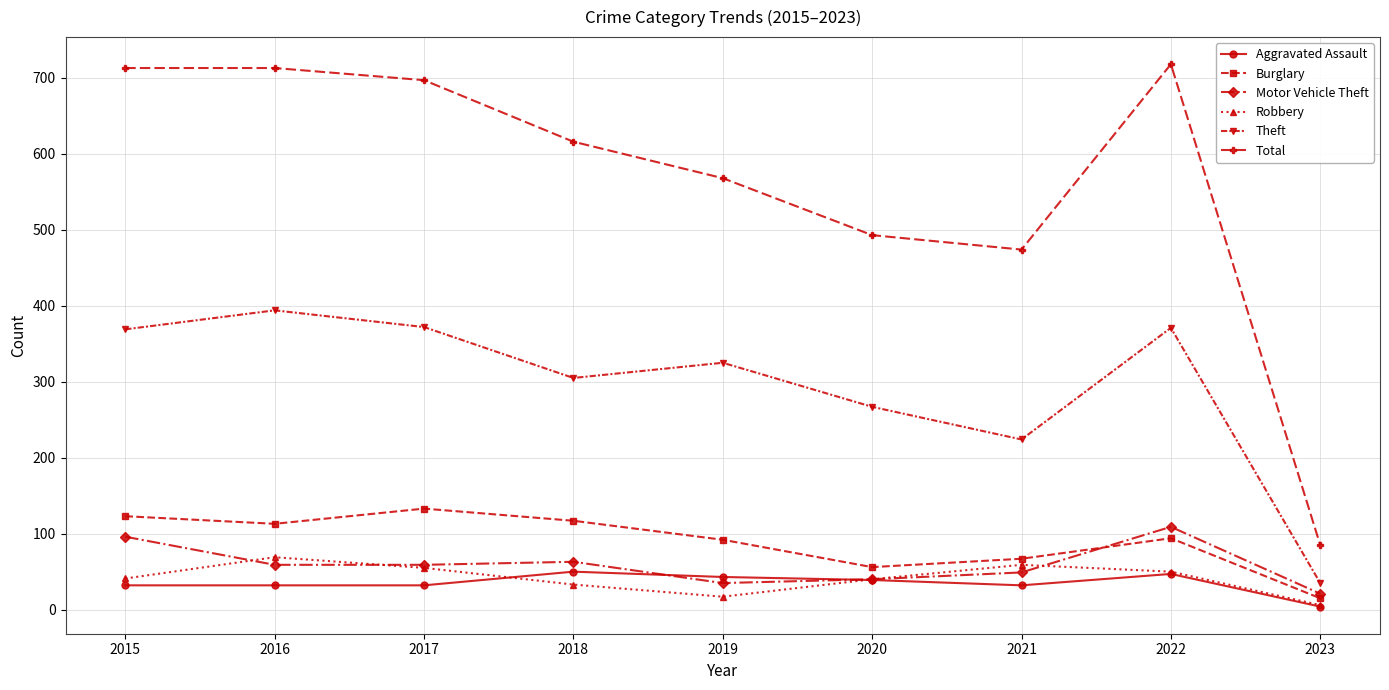

What is the difference between the maximum and minimum values in the Burglary series?

118